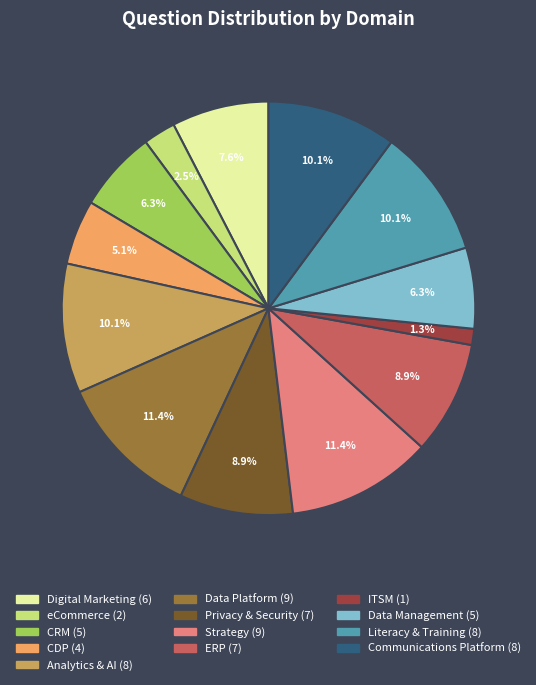

What portion of the pie excludes ITSM?

98.7%